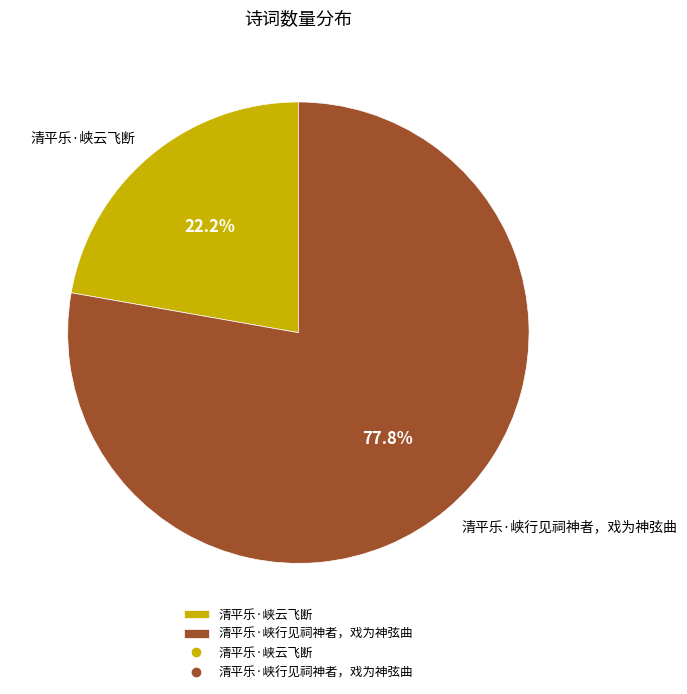

What is the total percentage of 清平乐·峡云飞断 and 清平乐·峡行见祠神者，戏为神弦曲?

100.0%